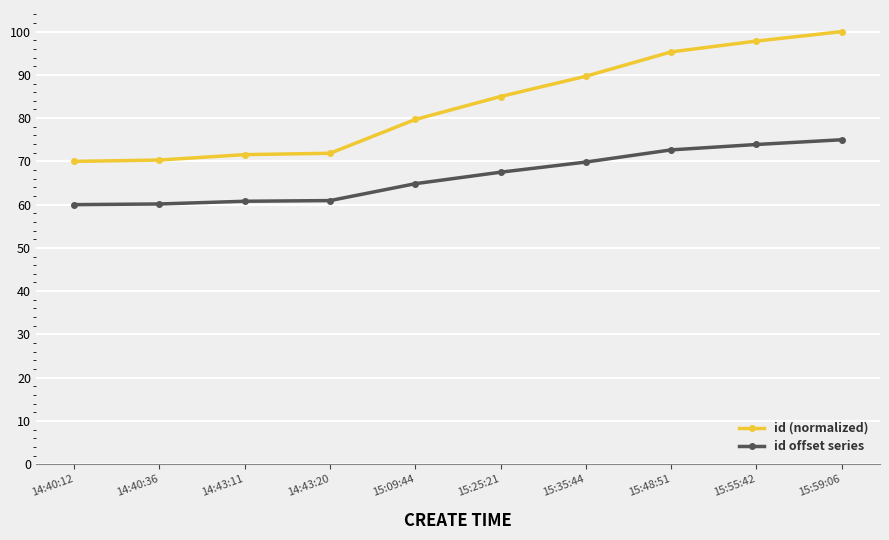

True or false: id offset series and id (normalized) intersect in this chart.

False